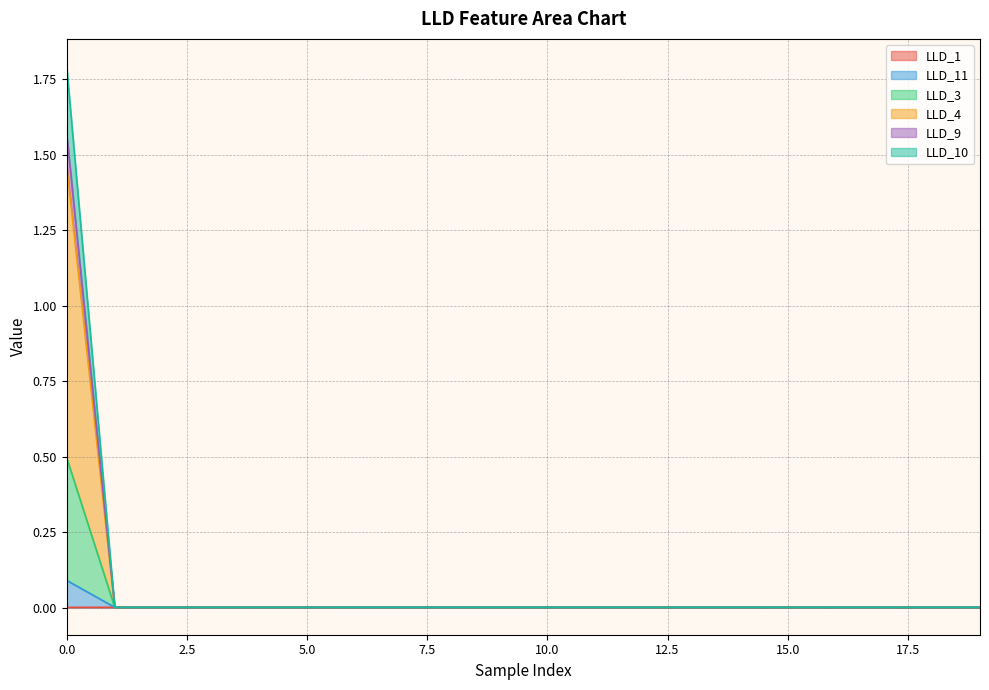

Is it true that LLD_4 equals 0.0 at 1?

True